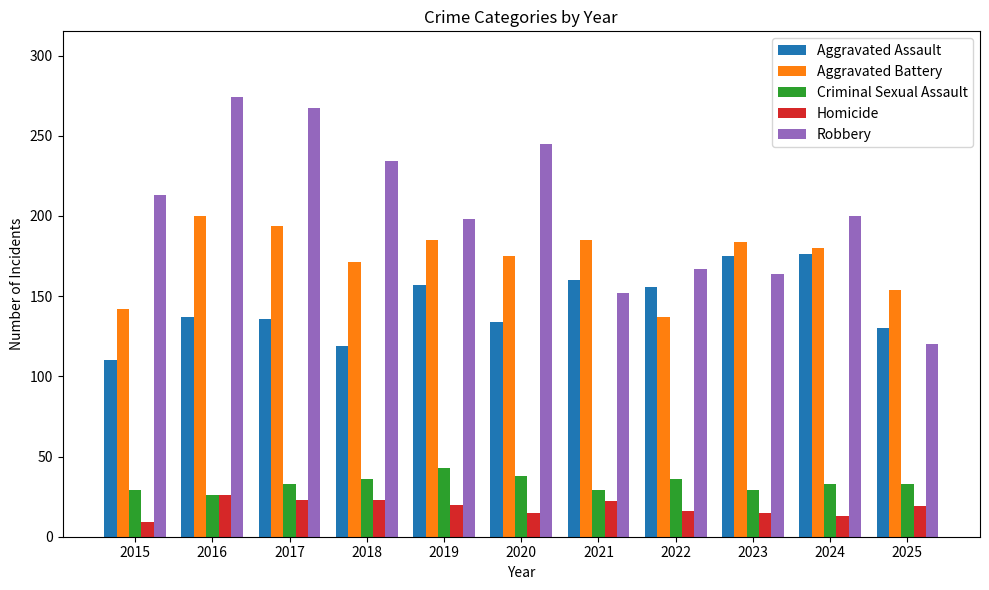

At how many categories does at least one series exceed 243?

3